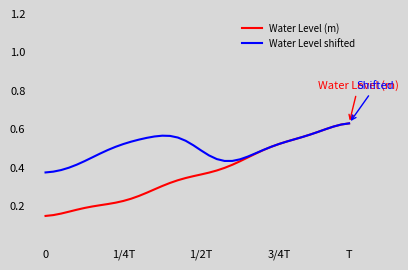

Which series has the largest range (max minus min)?

Water Level (m)